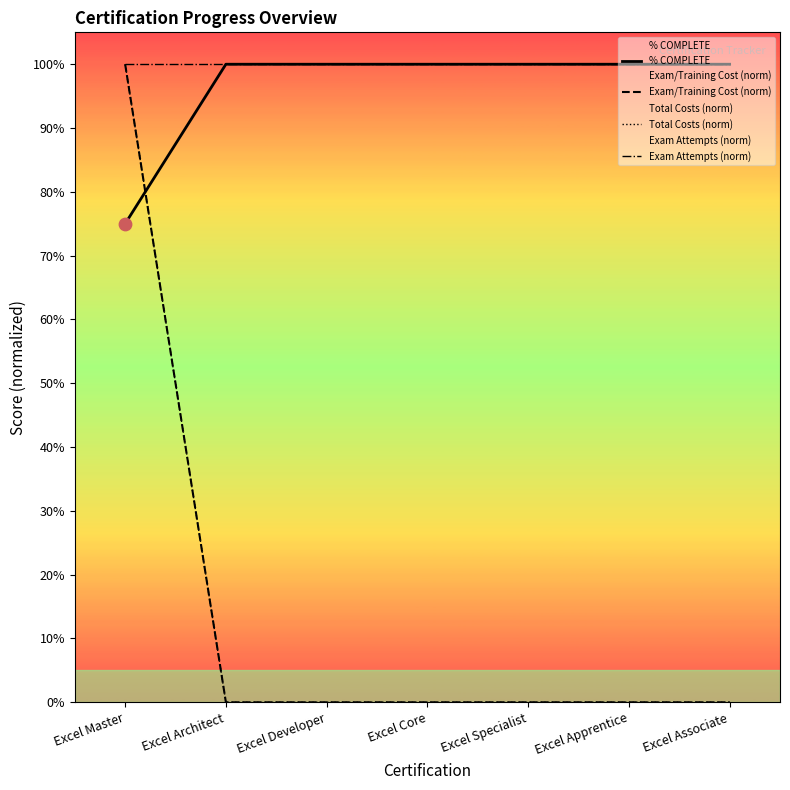

Which series has the widest spread of Y values?

Exam/Training Cost (norm)